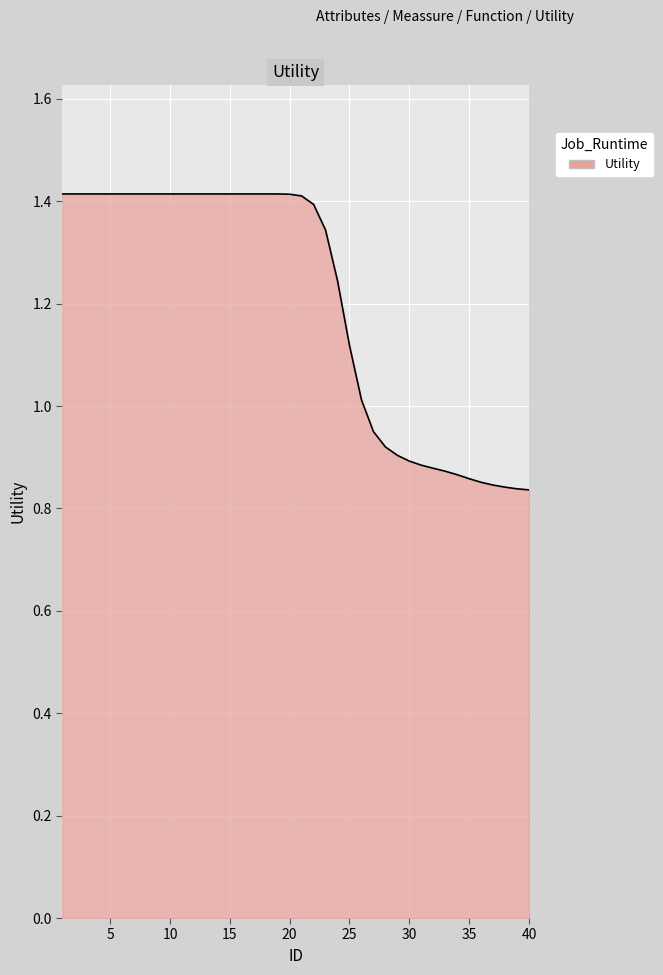

What is the difference between the maximum and minimum values?

0.6